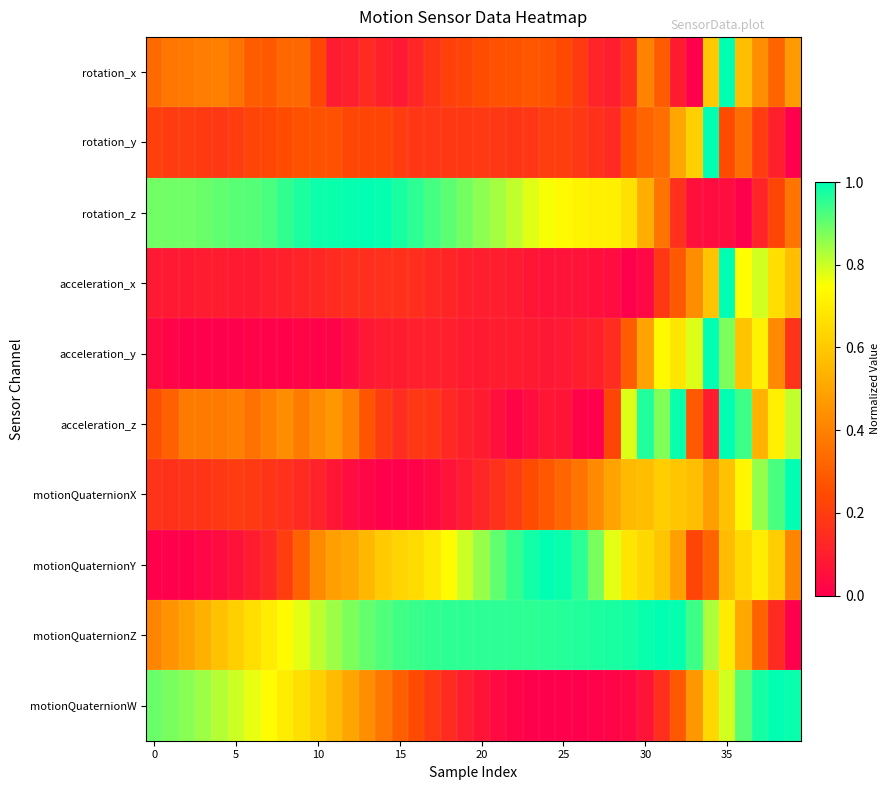

Reading left to right, transcribe all the data shown in this chart.

rotation_x: 0.3	0.4	0.4	0.4	0.4	0.4	0.3	0.3	0.3	0.3	0.2	0.1	0.1	0.1	0.1	0.1	0.1	0.2	0.2	0.2	0.3	0.3	0.3	0.3	0.3	0.2	0.2	0.1	0.1	0.2	0.4	0.3	0.1	0.0	0.6	1.0	0.6	0.4	0.3	0.5
rotation_y: 0.2	0.2	0.2	0.2	0.2	0.2	0.2	0.2	0.3	0.3	0.3	0.3	0.2	0.2	0.2	0.2	0.2	0.2	0.2	0.2	0.2	0.2	0.2	0.2	0.2	0.2	0.2	0.2	0.1	0.3	0.3	0.4	0.5	0.6	1.0	0.2	0.3	0.2	0.1	0.0
rotation_z: 0.9	0.9	0.9	0.9	0.9	0.9	0.9	0.9	1.0	1.0	1.0	1.0	1.0	1.0	1.0	1.0	1.0	0.9	0.9	0.9	0.9	0.8	0.8	0.8	0.8	0.7	0.7	0.7	0.7	0.7	0.5	0.4	0.2	0.1	0.0	0.0	0.0	0.1	0.2	0.4
acceleration_x: 0.1	0.1	0.1	0.1	0.1	0.1	0.1	0.1	0.1	0.1	0.1	0.1	0.2	0.2	0.2	0.2	0.2	0.1	0.1	0.1	0.1	0.1	0.1	0.1	0.1	0.1	0.1	0.1	0.0	0.0	0.0	0.2	0.3	0.4	0.6	1.0	0.7	0.8	0.7	0.6
acceleration_y: 0.0	0.0	0.0	0.0	0.0	0.0	0.0	0.0	0.0	0.0	0.0	0.0	0.0	0.1	0.1	0.1	0.1	0.1	0.1	0.1	0.1	0.1	0.1	0.1	0.1	0.1	0.1	0.1	0.1	0.3	0.5	0.7	0.7	0.8	1.0	0.9	0.6	0.7	0.4	0.2
acceleration_z: 0.3	0.3	0.4	0.4	0.4	0.4	0.4	0.4	0.4	0.4	0.4	0.5	0.4	0.3	0.2	0.1	0.2	0.2	0.1	0.1	0.1	0.1	0.0	0.0	0.1	0.1	0.0	0.0	0.2	0.8	1.0	0.9	1.0	0.3	0.1	1.0	0.9	0.5	0.7	0.8
motionQuaternionX: 0.2	0.2	0.2	0.2	0.2	0.2	0.2	0.2	0.2	0.1	0.1	0.1	0.0	0.0	0.0	0.0	0.0	0.0	0.1	0.1	0.1	0.2	0.2	0.2	0.3	0.3	0.4	0.4	0.5	0.6	0.6	0.6	0.6	0.6	0.5	0.6	0.7	0.9	0.9	1.0
motionQuaternionY: 0.0	0.0	0.0	0.0	0.0	0.1	0.1	0.1	0.2	0.3	0.4	0.5	0.5	0.5	0.6	0.6	0.7	0.7	0.7	0.8	0.9	0.9	0.9	1.0	1.0	1.0	1.0	0.9	0.8	0.7	0.6	0.6	0.5	0.2	0.3	0.6	0.6	0.7	0.6	0.4
motionQuaternionZ: 0.4	0.4	0.5	0.5	0.6	0.6	0.7	0.7	0.7	0.8	0.8	0.8	0.9	0.9	0.9	0.9	0.9	1.0	1.0	1.0	1.0	1.0	1.0	1.0	1.0	1.0	1.0	1.0	1.0	1.0	1.0	1.0	1.0	0.9	0.8	0.7	0.5	0.3	0.1	0.0
motionQuaternionW: 0.9	0.9	0.9	0.8	0.8	0.8	0.8	0.7	0.7	0.7	0.6	0.6	0.5	0.4	0.4	0.3	0.2	0.2	0.1	0.1	0.1	0.0	0.0	0.0	0.0	0.0	0.0	0.0	0.0	0.0	0.1	0.2	0.3	0.5	0.6	0.8	0.9	1.0	1.0	1.0